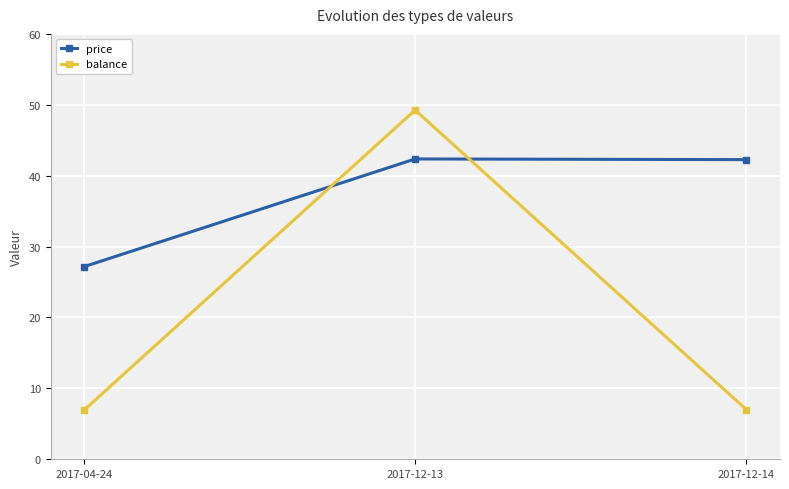

What is the difference between the maximum and minimum values in the price series?

15.2